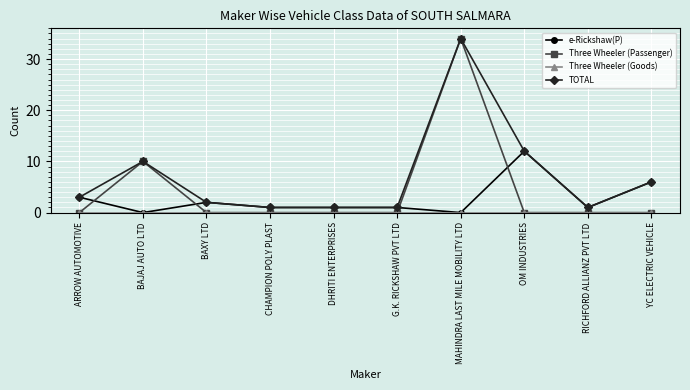

The value of TOTAL at OM INDUSTRIES is 16. True or false?

False